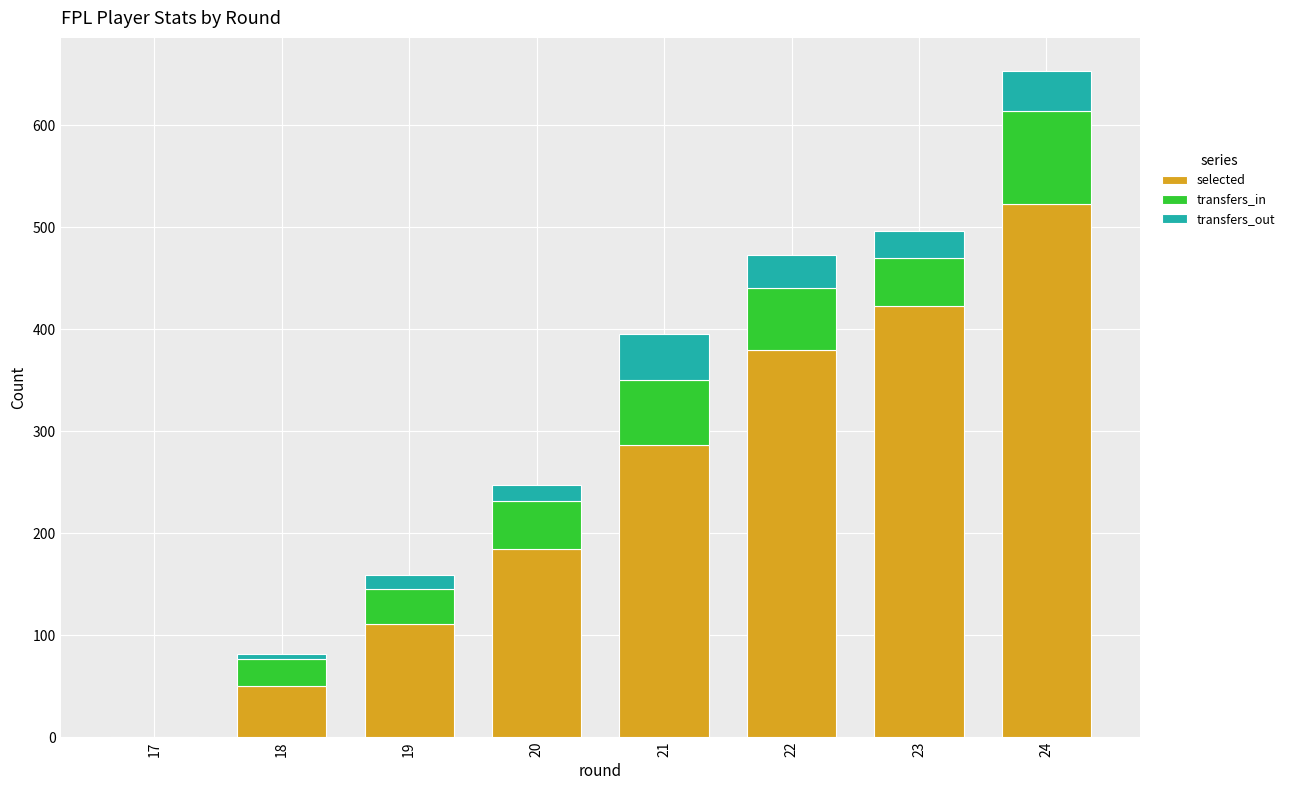

What is the highest value of the selected series?

523